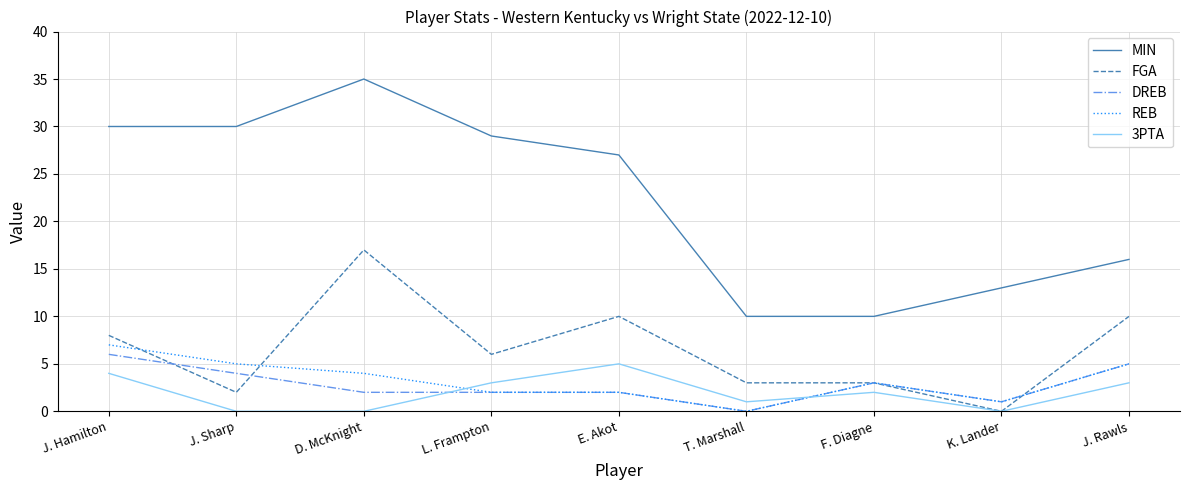

Between L. Frampton and T. Marshall, which series saw the biggest shift?

MIN